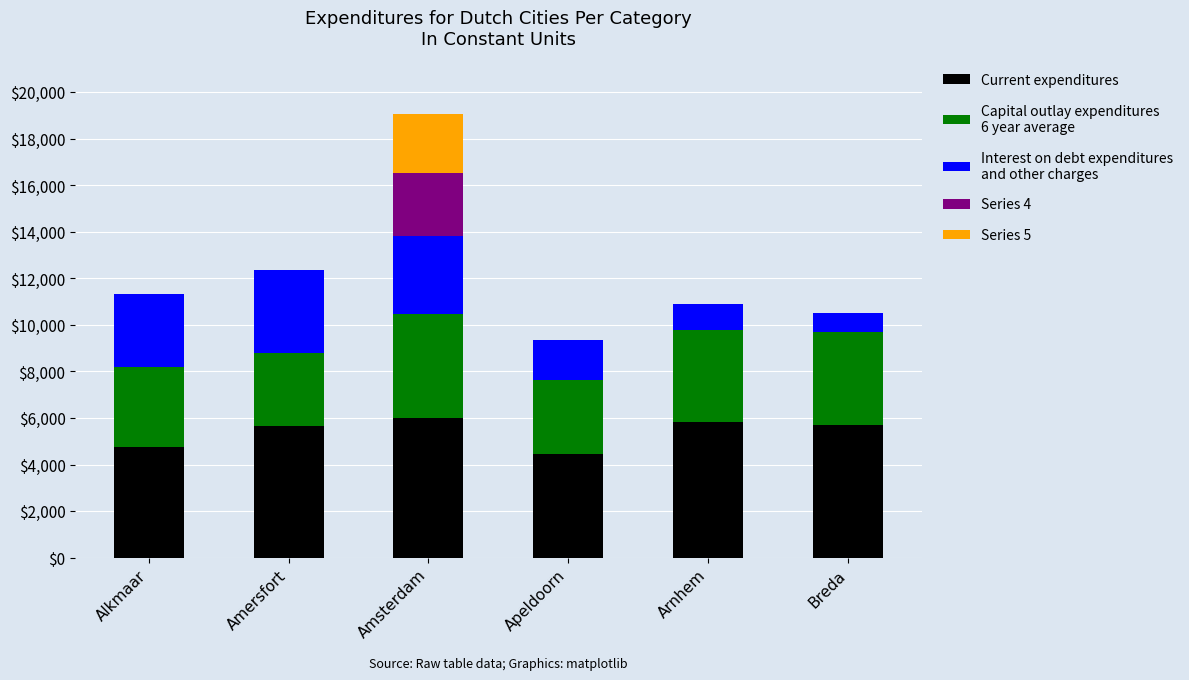

At which category is the sum across all series the highest?

Amsterdam